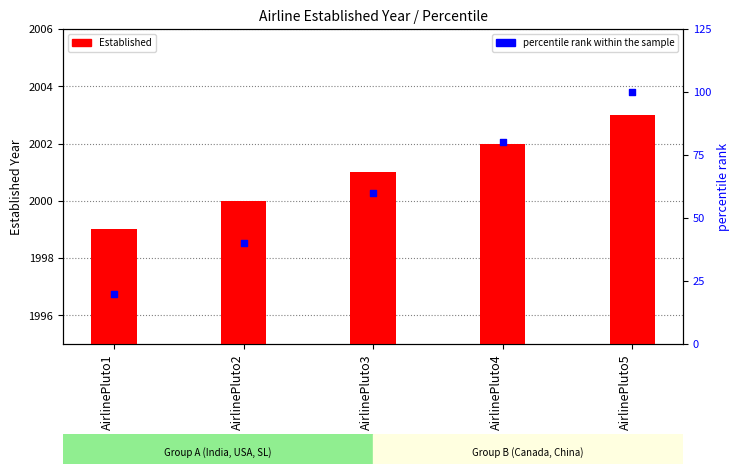

Which series reaches the maximum Y coordinate?

Established